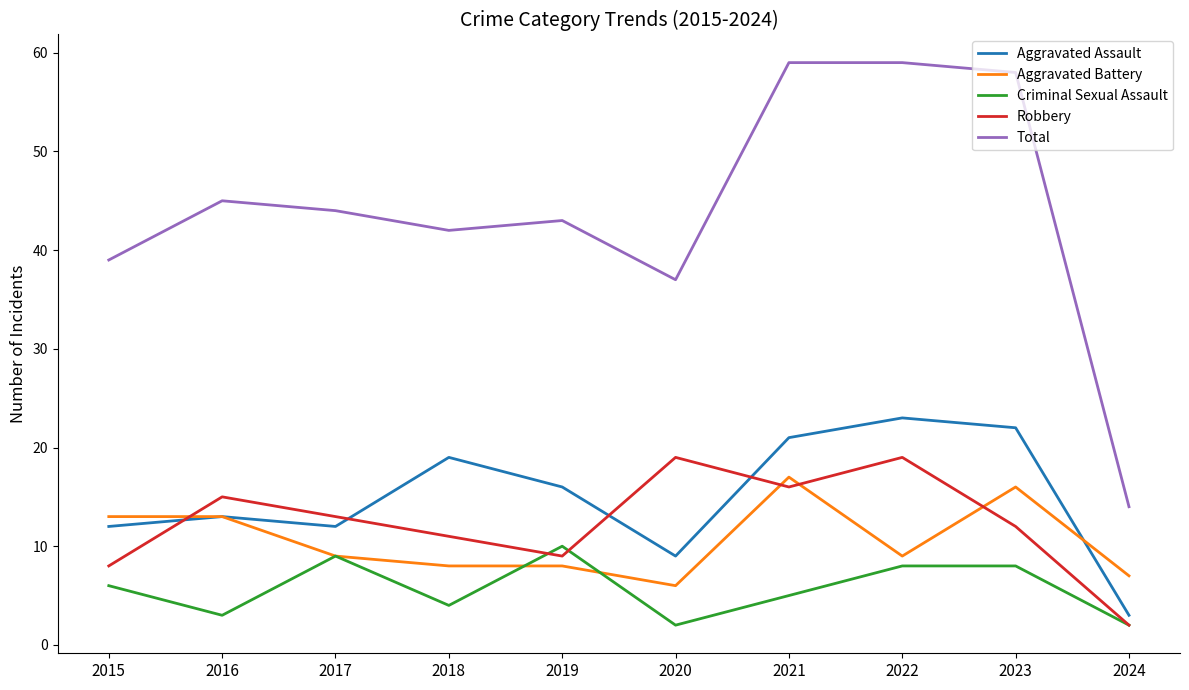

True or false: Total has a value of 23 at 2020.

False